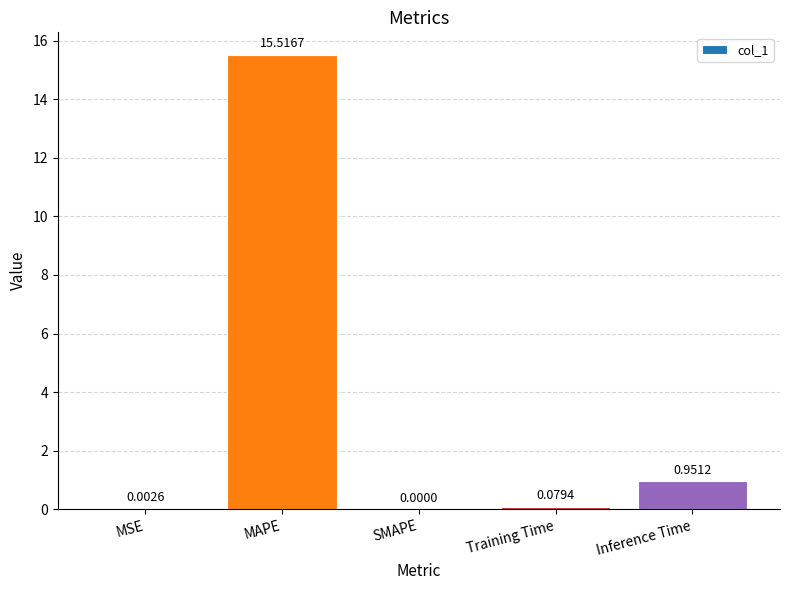

What is the change in value from MAPE to Inference Time?

-14.6